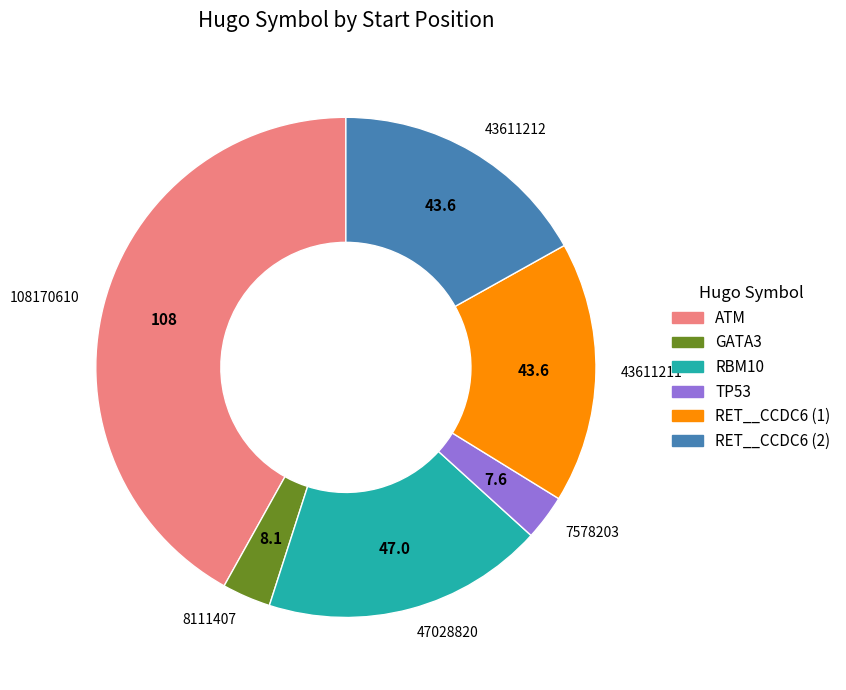

True or false: RBM10 accounts for 18% of the total.

True